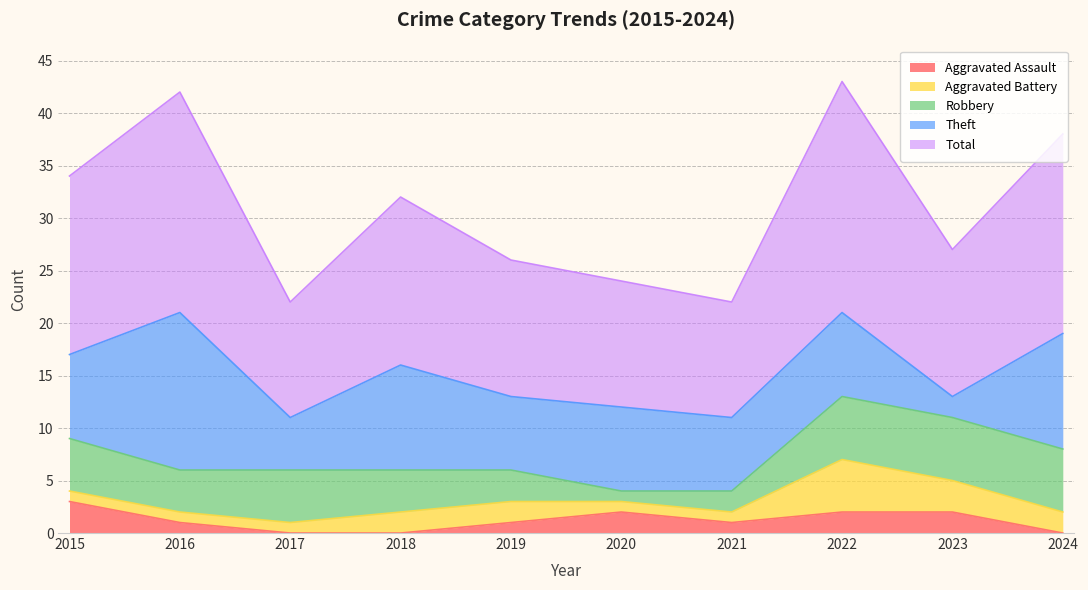

Reading right to left, what are all the values shown in this chart?

Aggravated Assault: 0	2	2	1	2	1	0	0	1	3
Aggravated Battery: 2	3	5	1	1	2	2	1	1	1
Robbery: 6	6	6	2	1	3	4	5	4	5
Theft: 11	2	8	7	8	7	10	5	15	8
Total: 19	14	22	11	12	13	16	11	21	17